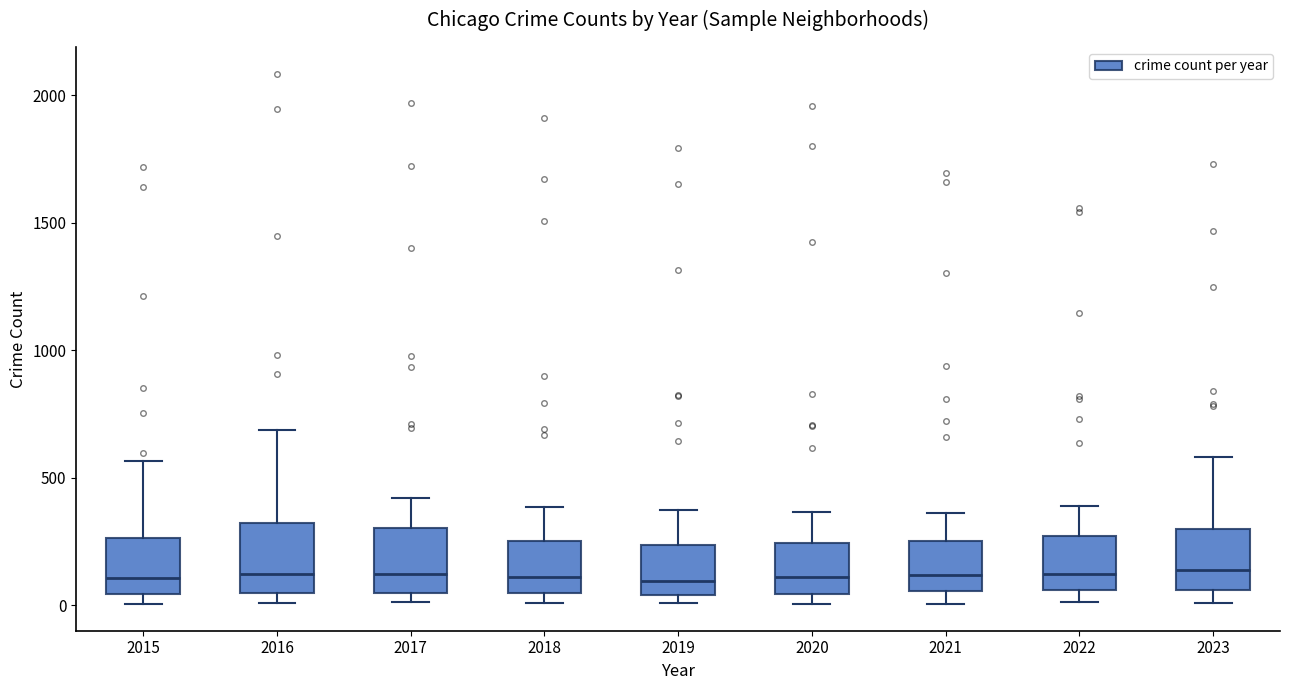

Reading left to right, transcribe this box plot: for each box, give where its median line is, the range the box spans, and where its two whiskers end, as read against the y-axis. The values are not printed on the chart, so give them approximately, as read against the axis.

2015: median 100, box 50 to 250, whiskers 0 to 550
2016: median 150, box 50 to 300, whiskers 0 to 700
2017: median 100, box 50 to 300, whiskers 0 to 400
2018: median 100, box 50 to 250, whiskers 0 to 400
2019: median 100, box 50 to 250, whiskers 0 to 400
2020: median 100, box 50 to 250, whiskers 0 to 350
2021: median 100, box 50 to 250, whiskers 0 to 350
2022: median 100, box 50 to 250, whiskers 0 to 400
2023: median 150, box 50 to 300, whiskers 0 to 600